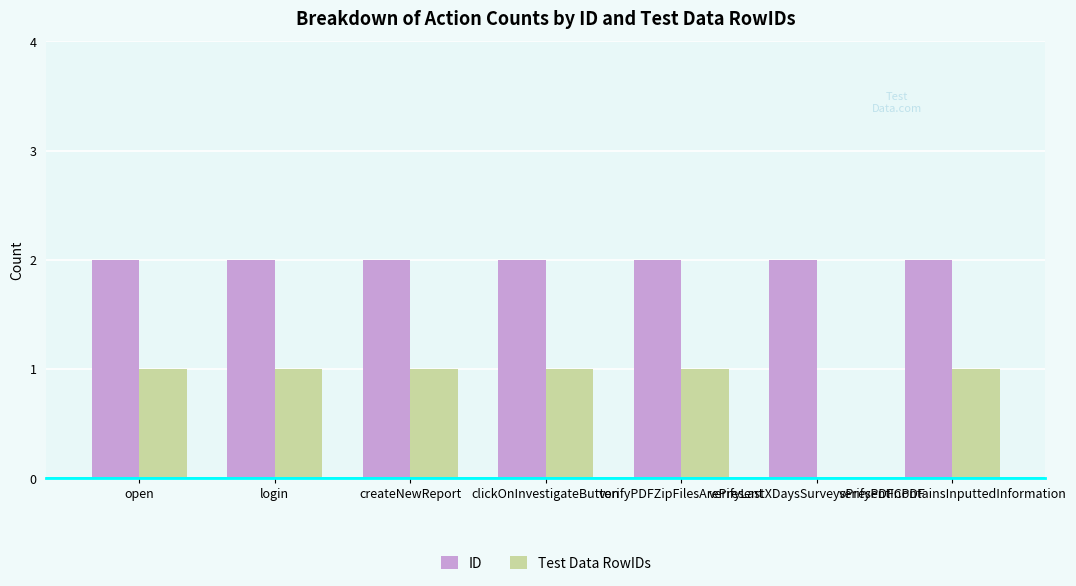

What is the approximate value of ID at verifyPDFContainsInputtedInformation?

2